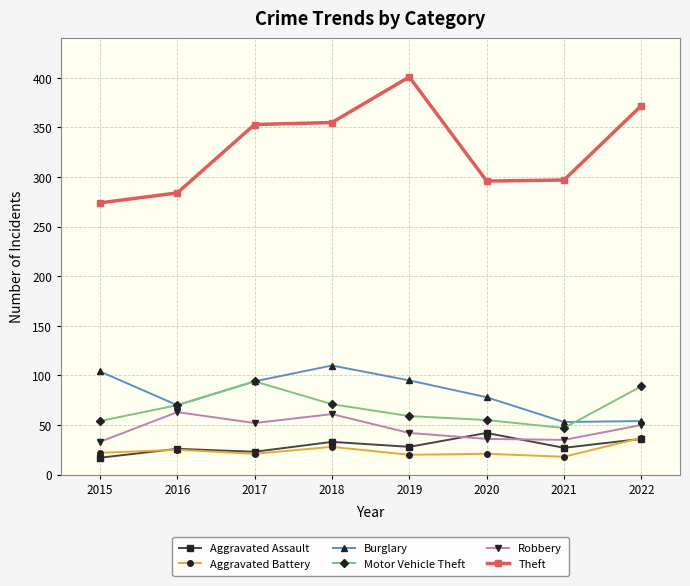

Read the Burglary value at 2022.

54